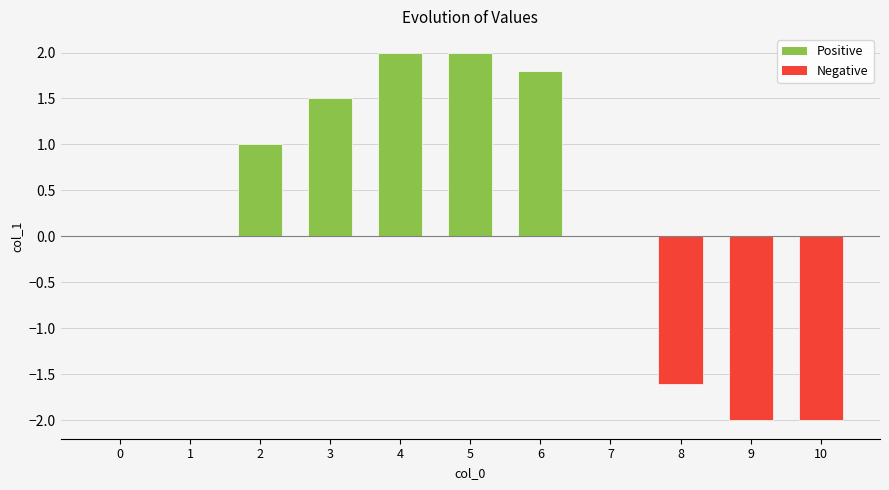

The chart shows a value of 0.0 at 1. True or false?

True